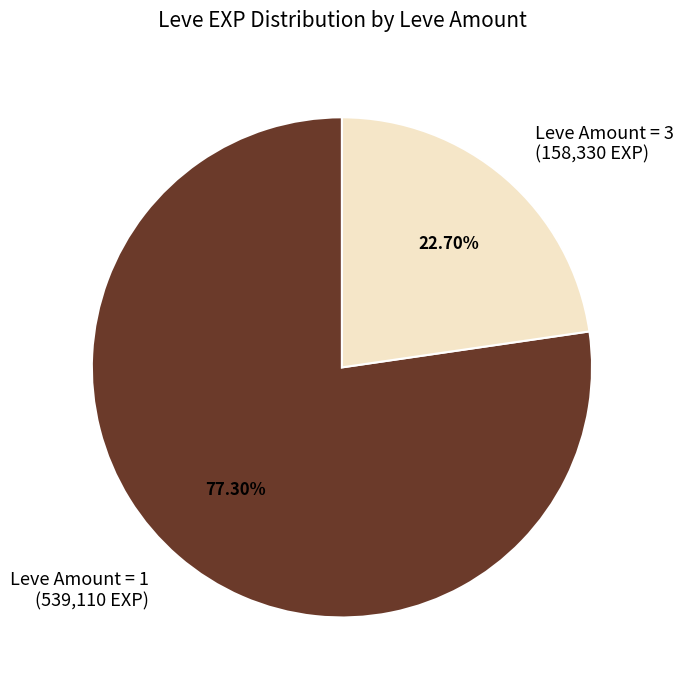

Is the sum of Leve Amount = 3 (158,330 EXP) and Leve Amount = 1 (539,110 EXP) greater than half?

Yes